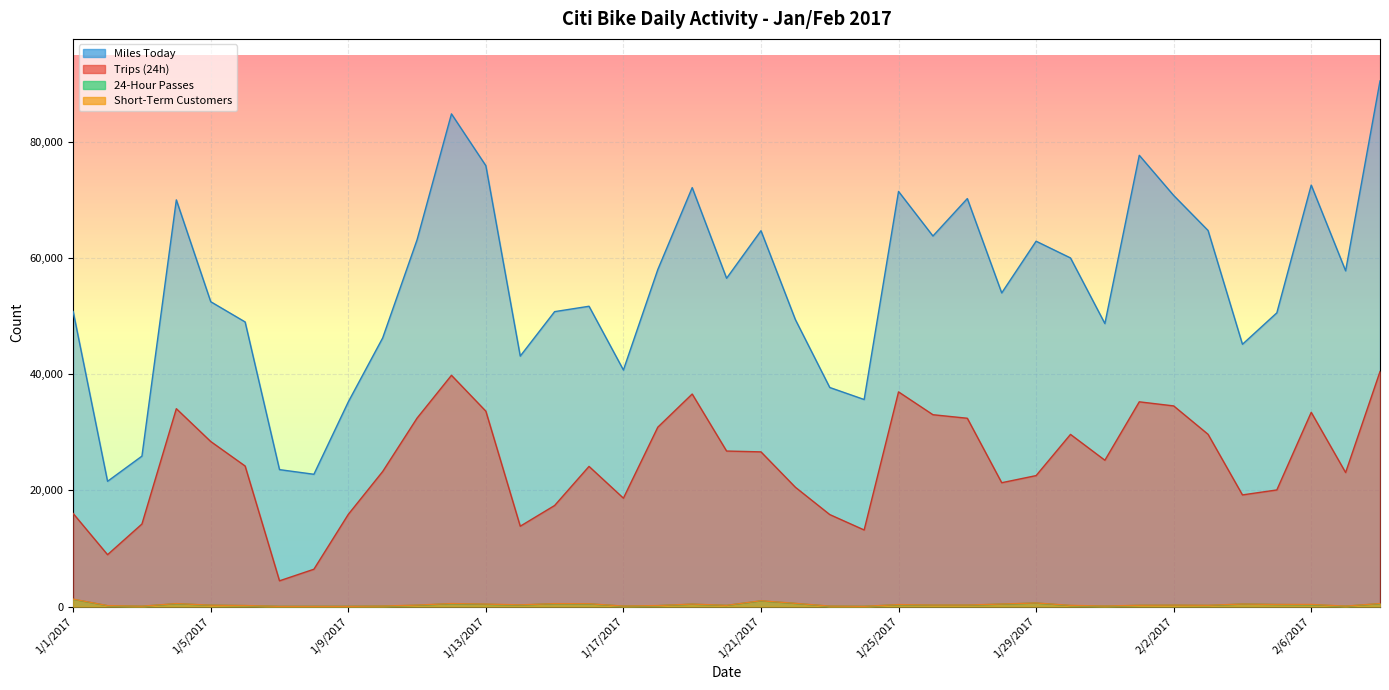

At which category does the chart reach its peak across all series?

2/8/2017